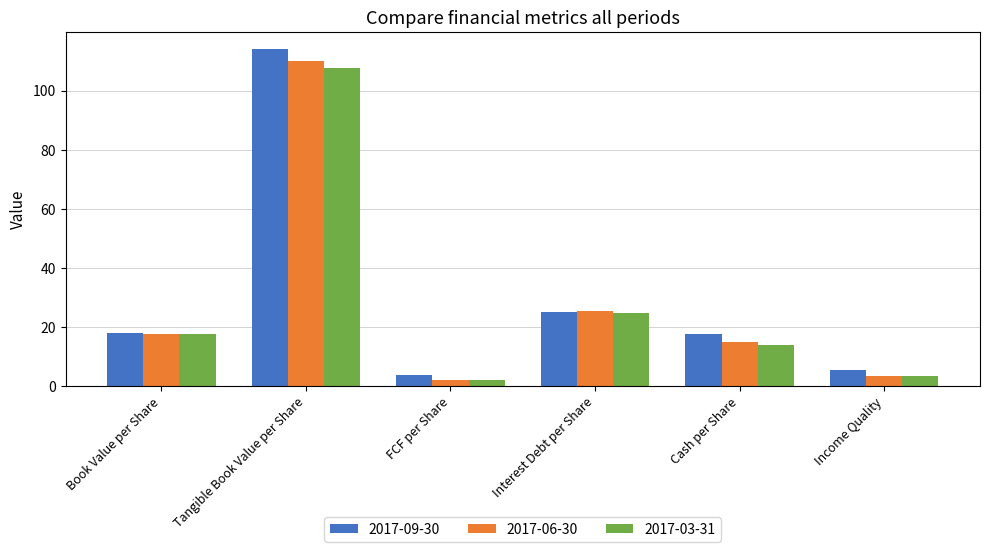

Between Cash per Share and Income Quality, which series saw the biggest shift?

2017-09-30